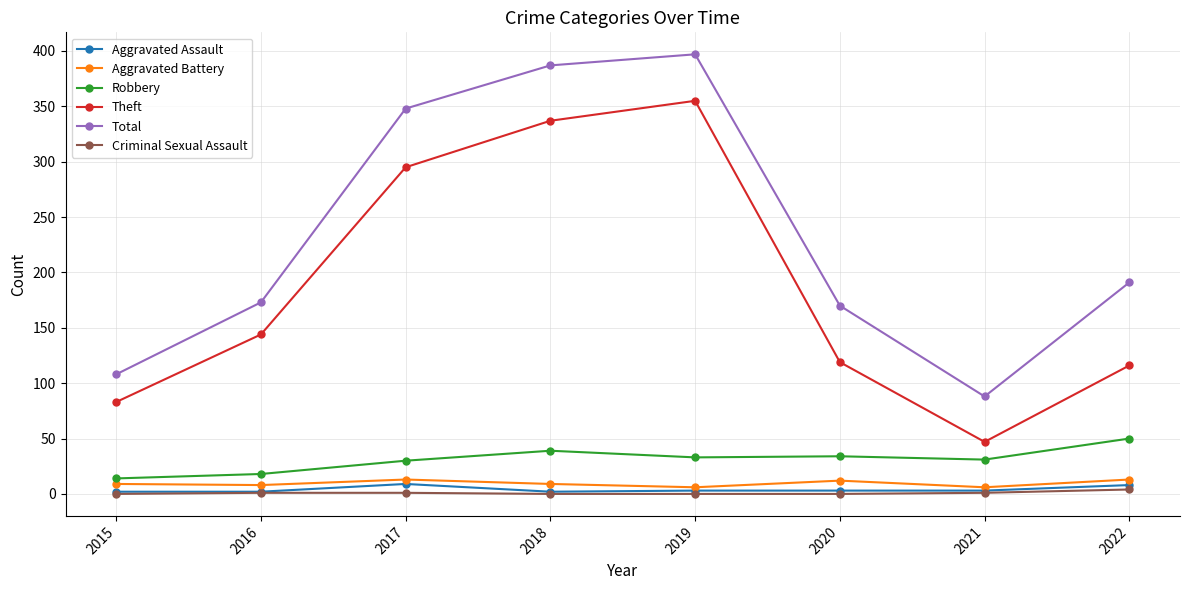

At which category does Theft reach its first local peak?

2019